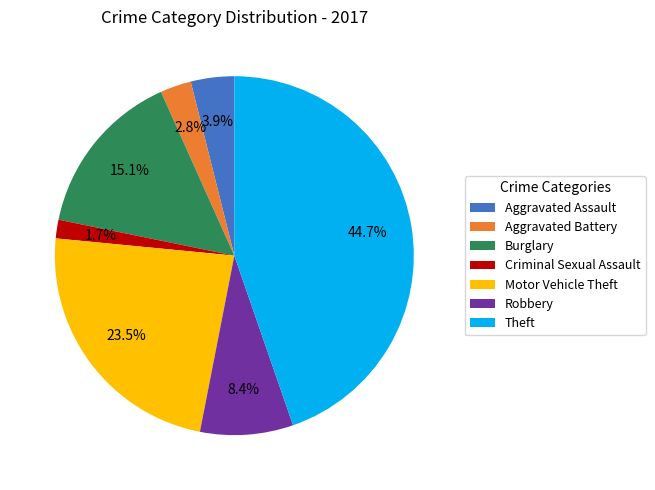

Between Burglary and Aggravated Assault, which is larger?

Burglary